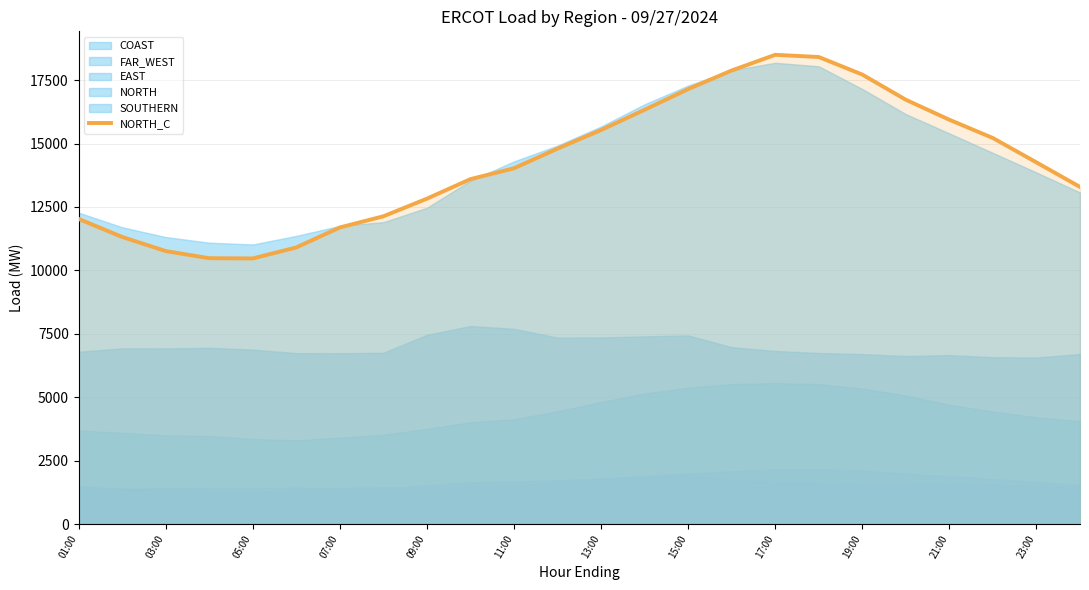

Is it true that NORTH_C equals 14174.0 at 03:00?

False